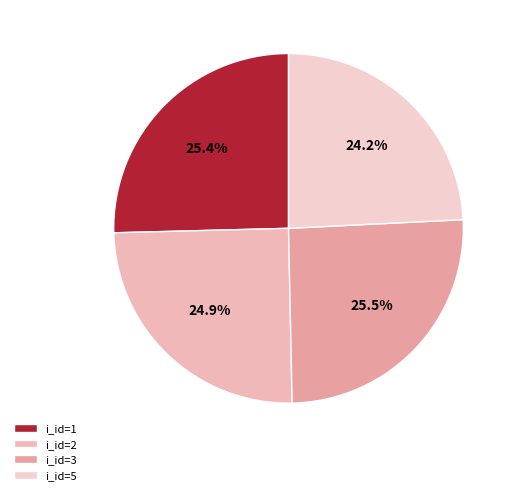

Does i_id=1 represent more than half of the total?

No